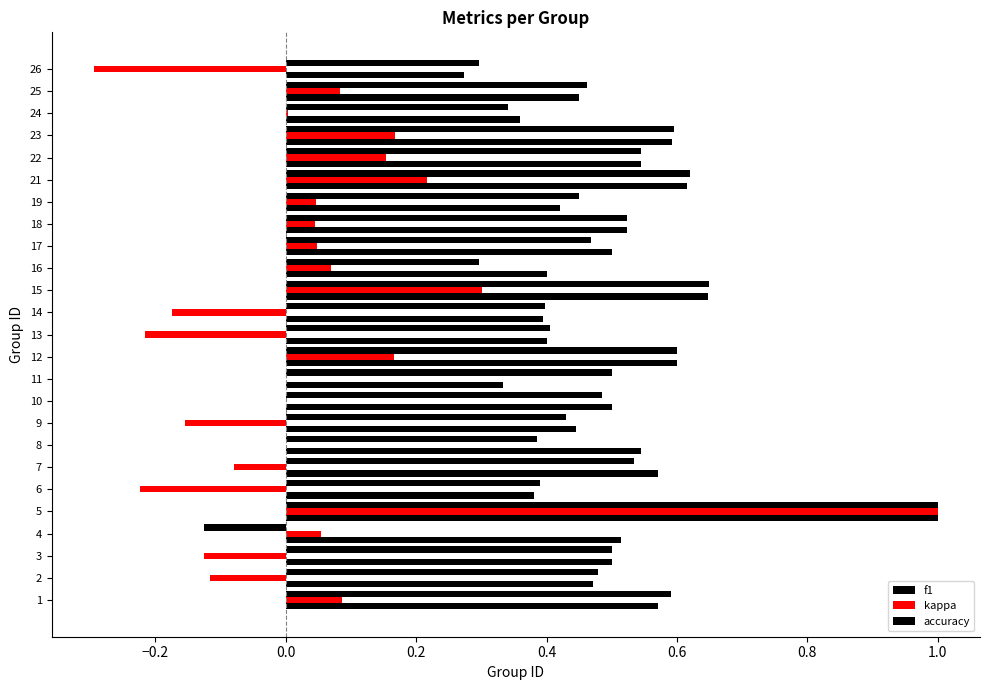

What is the label of the 14th bar from the right?

11